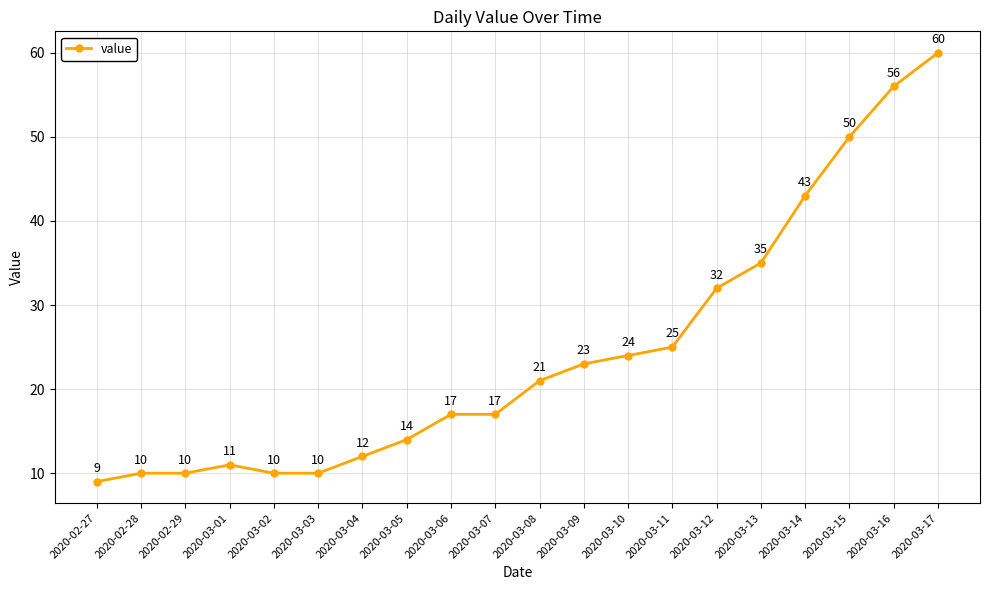

Reading right to left, transcribe all the data shown in this chart.

60	56	50	43	35	32	25	24	23	21	17	17	14	12	10	10	11	10	10	9